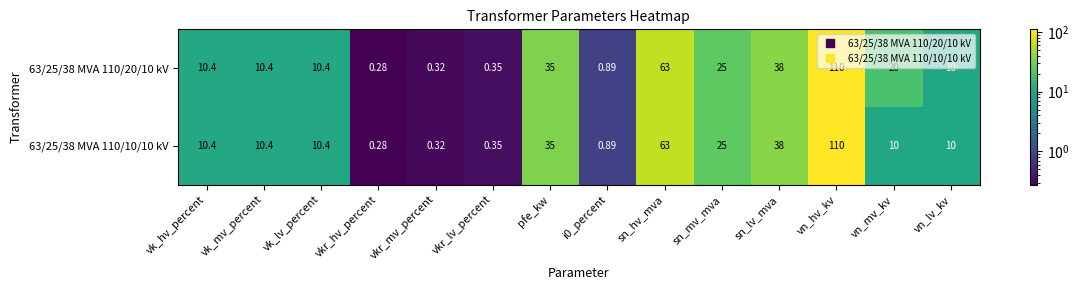

At which label is 63/25/38 MVA 110/20/10 kV closest to 55?

sn_hv_mva